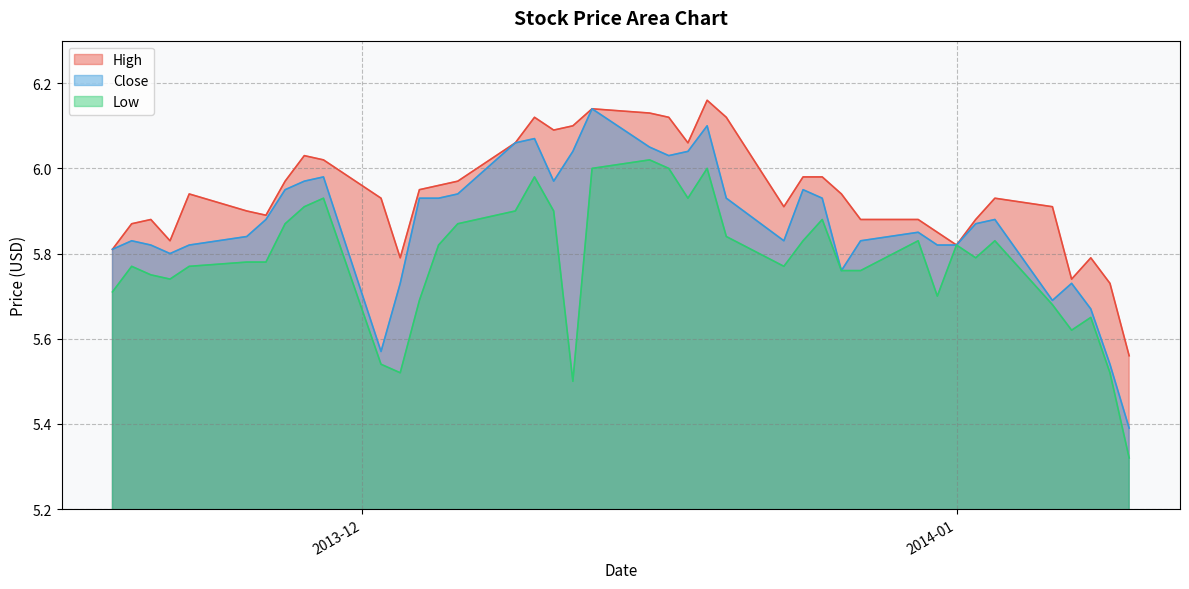

Between 2013-11-27 and 2013-11-26, which is larger?

2013-11-27